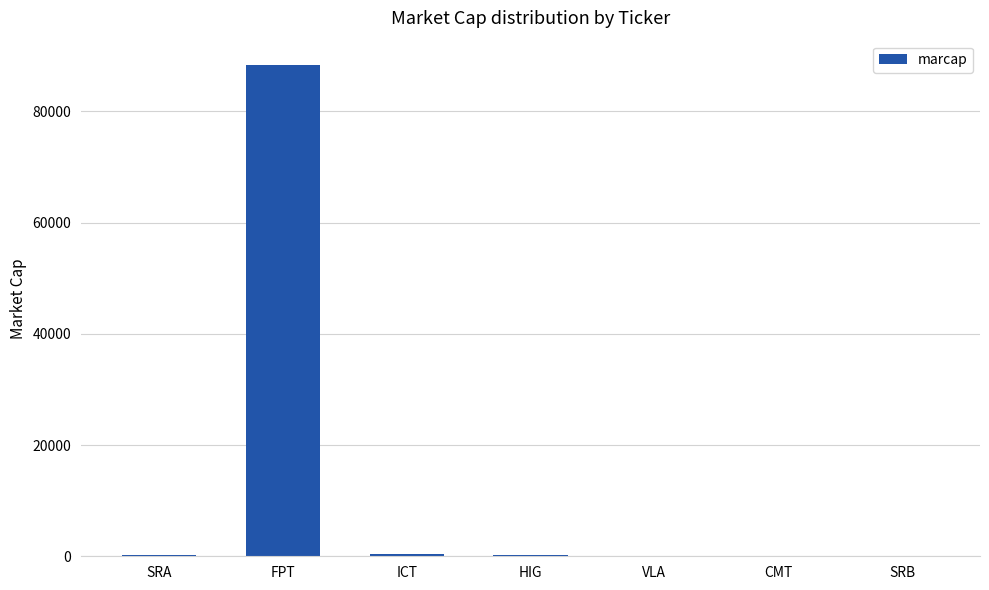

The chart shows a value of 88311 at FPT. True or false?

True